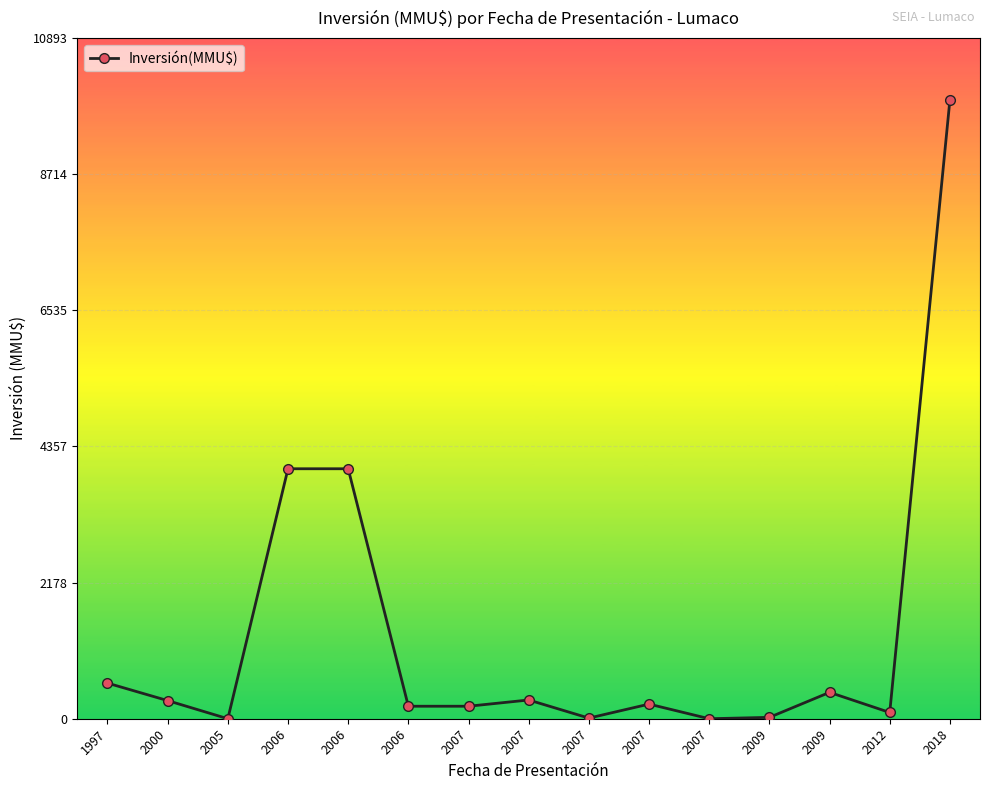

What is the change in value from 2005 to 2012?

+100